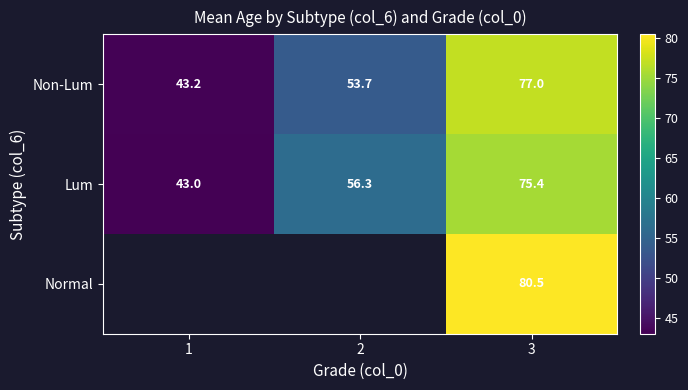

List the labels in order of Lum value, smallest first.

1, 2, 3